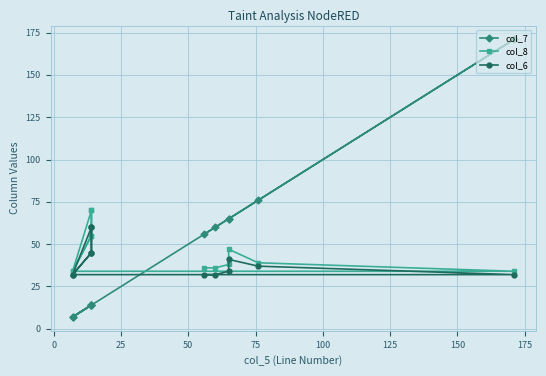

Is it true that col_7 equals 23 at 25?

False